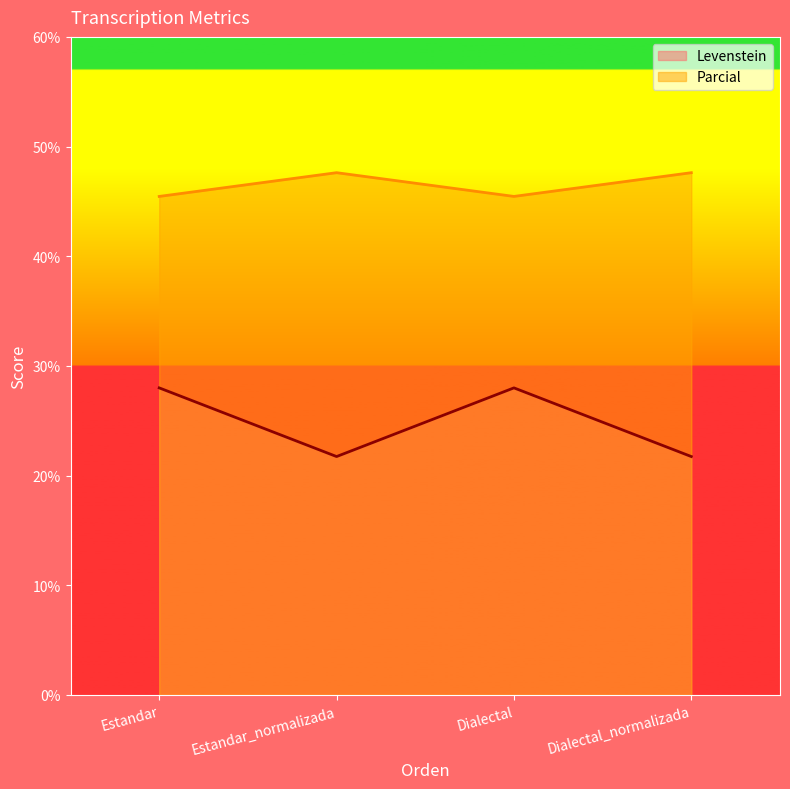

Does the chart display data point markers on the line(s)?

No